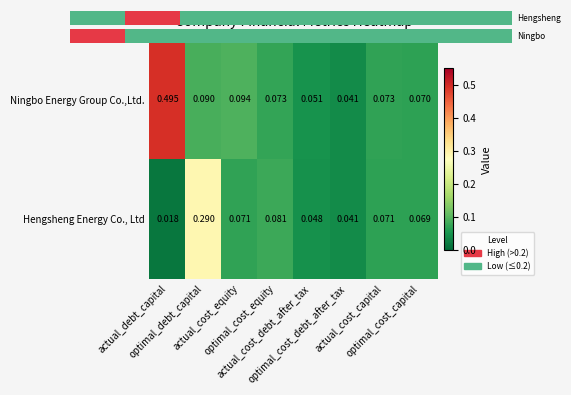

What is the sum of all Hengsheng Energy Co., Ltd values?

0.7